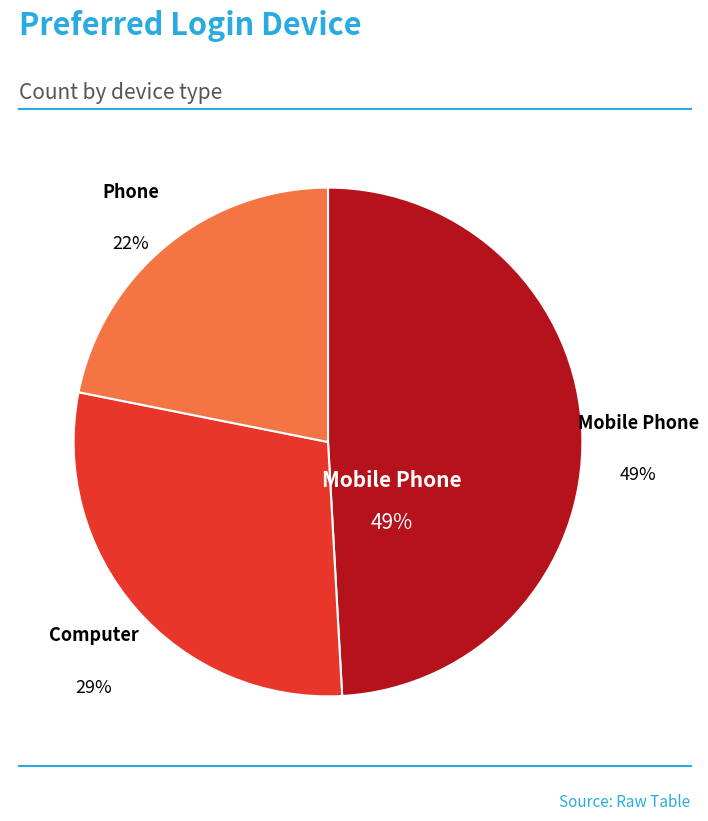

Does any single category account for the majority?

No